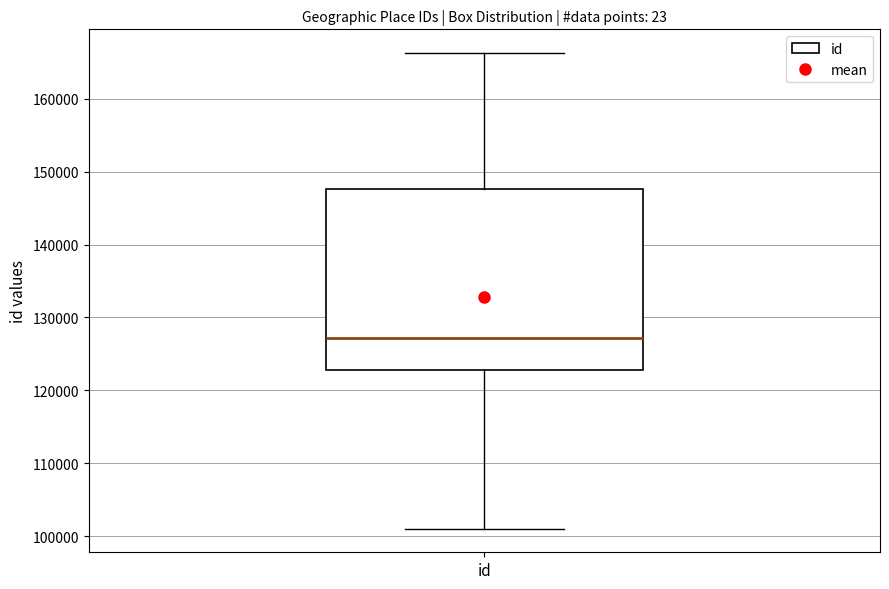

Read this box plot against the y-axis: the position of the median line, the range covered by the box, and the ends of both whiskers. The values are not printed on the chart, so give them approximately, as read against the axis.

median 127000, box 123000 to 148000, whiskers 101000 to 166000